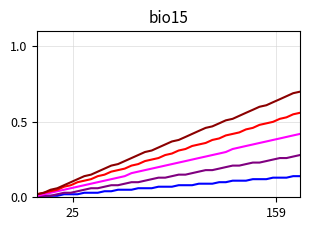

Does the chart display data point markers on the line(s)?

No